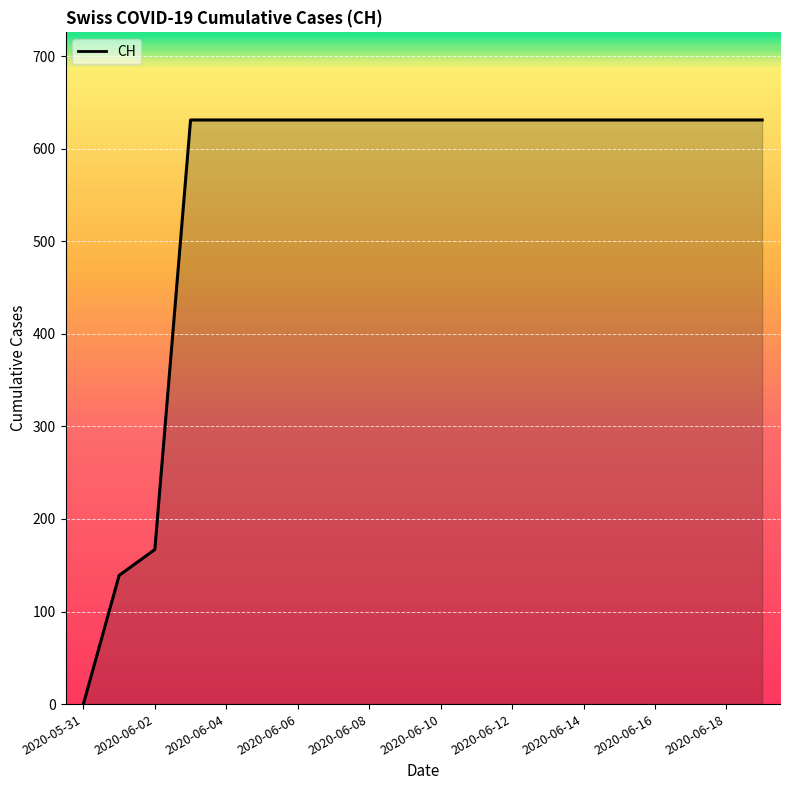

What is the difference between the maximum and minimum values?

631